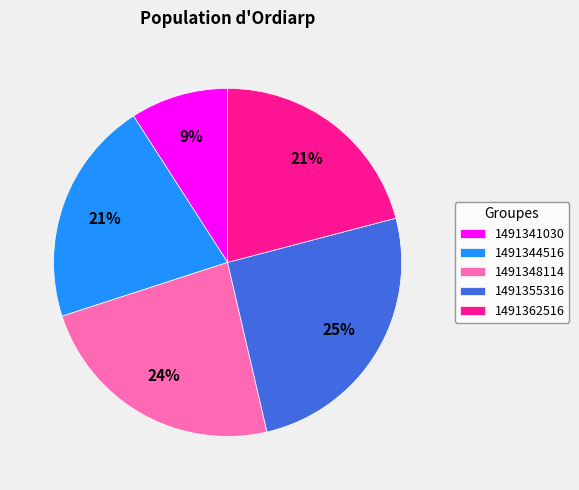

What is the largest slice in the pie chart?

1491355316